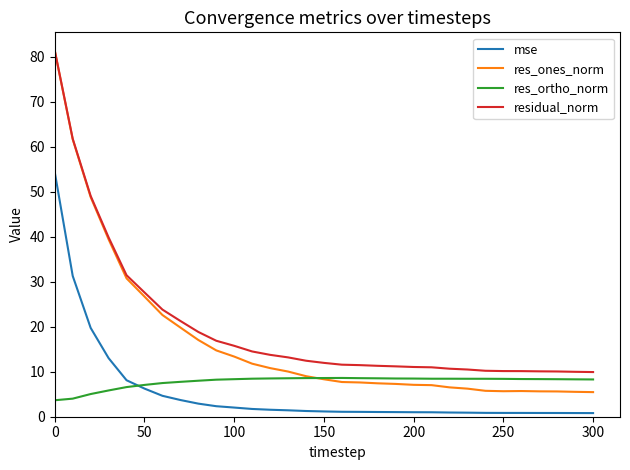

How many lines are shown in the chart?

4